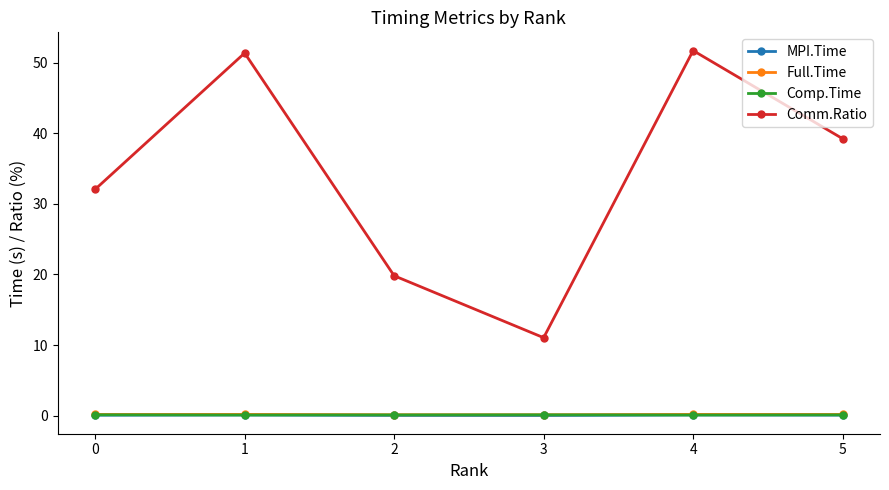

What is the value of the Full.Time point at the 6th from the left?

0.2